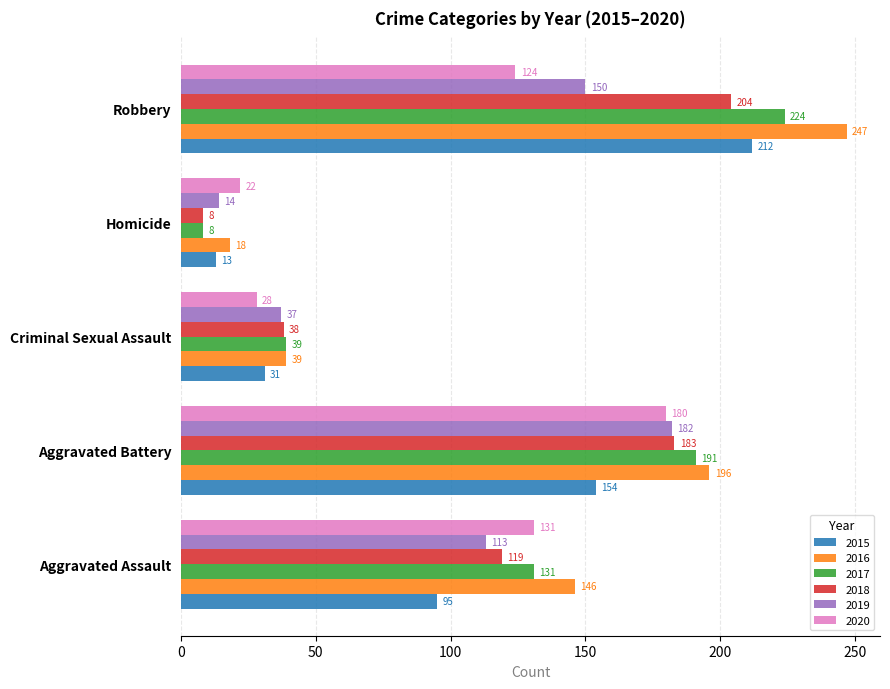

Count the number of categories in the chart.

5